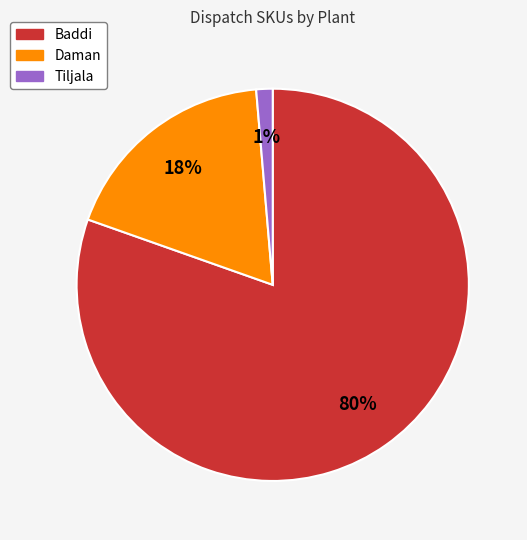

To the nearest percent, what is the average slice percentage?

33%